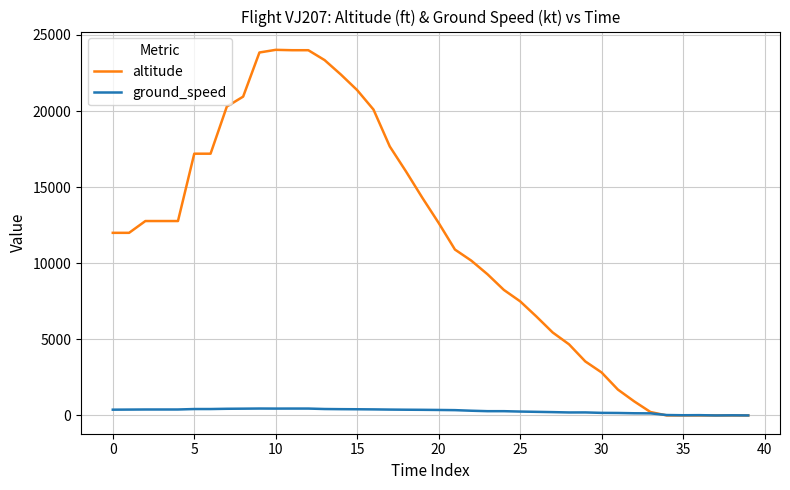

List the series in order of their peak value, lowest first.

ground_speed, altitude